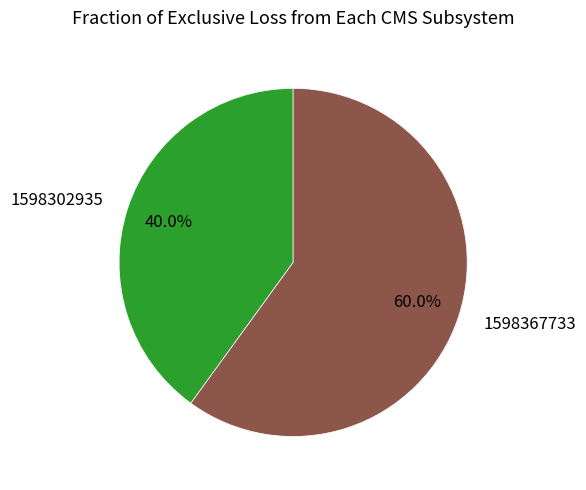

To the nearest percent, what is the difference between the 1598367733 and 1598302935 slice percentages?

20%